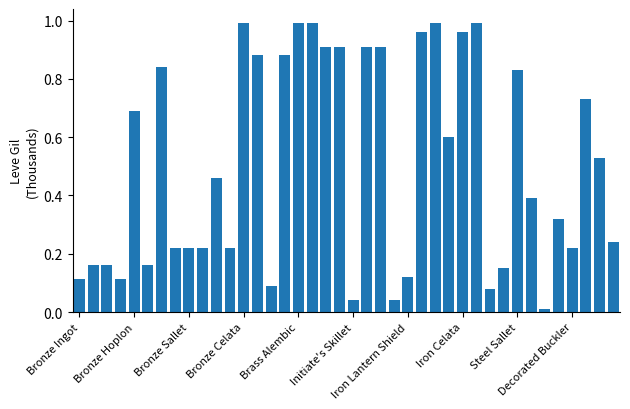

What is the sum of all values?

20.2